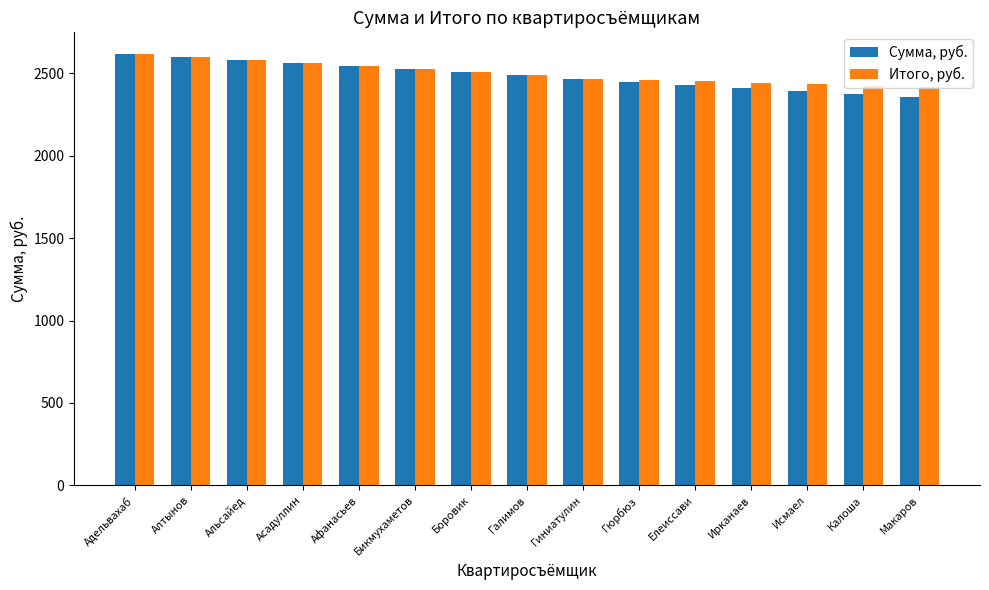

How many values in the Итого, руб. series are below 2487?

7